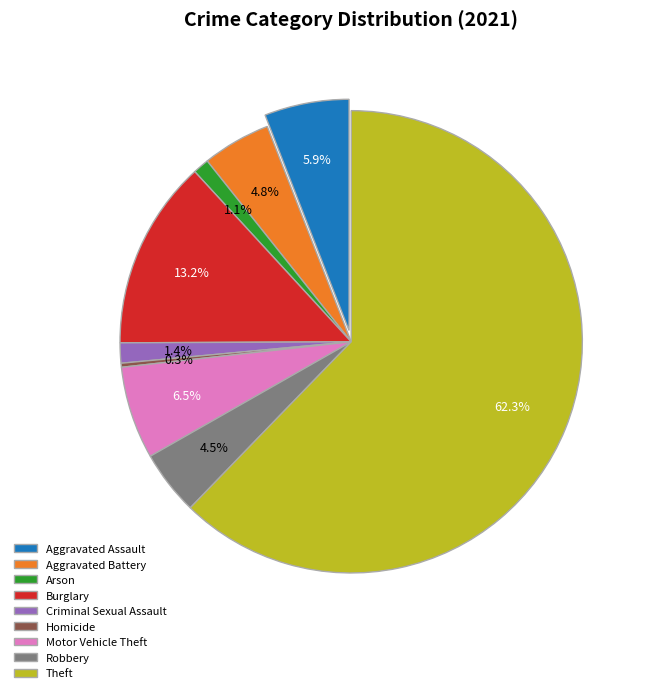

The Homicide slice represents 9% of the pie. True or false?

False